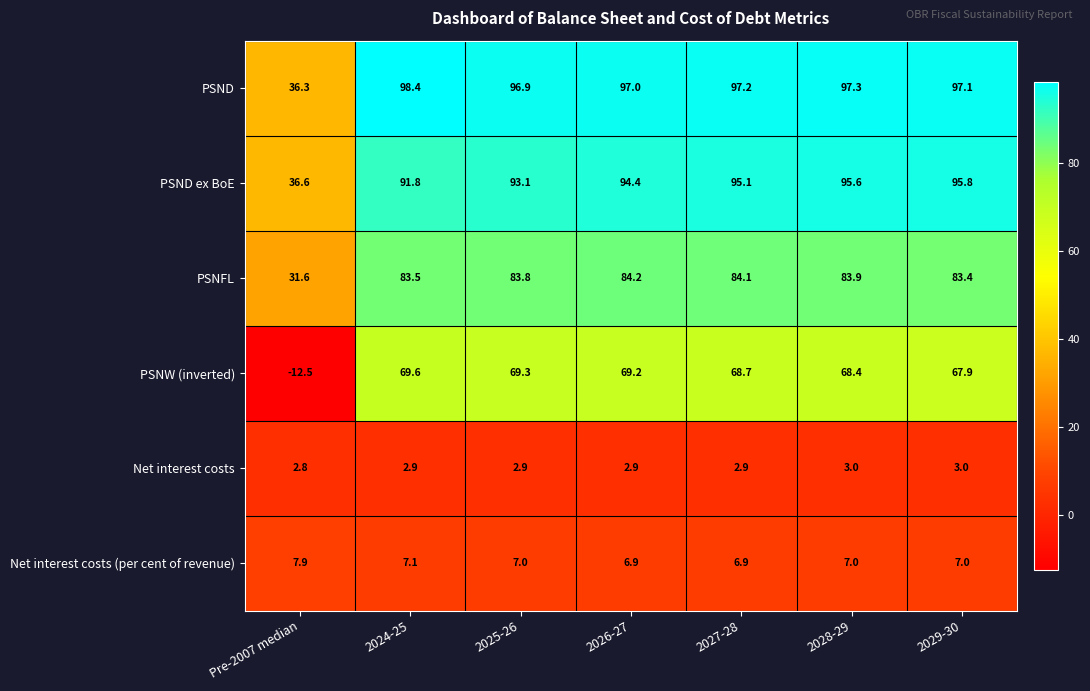

How many positive values does the PSNW (inverted) series have?

6